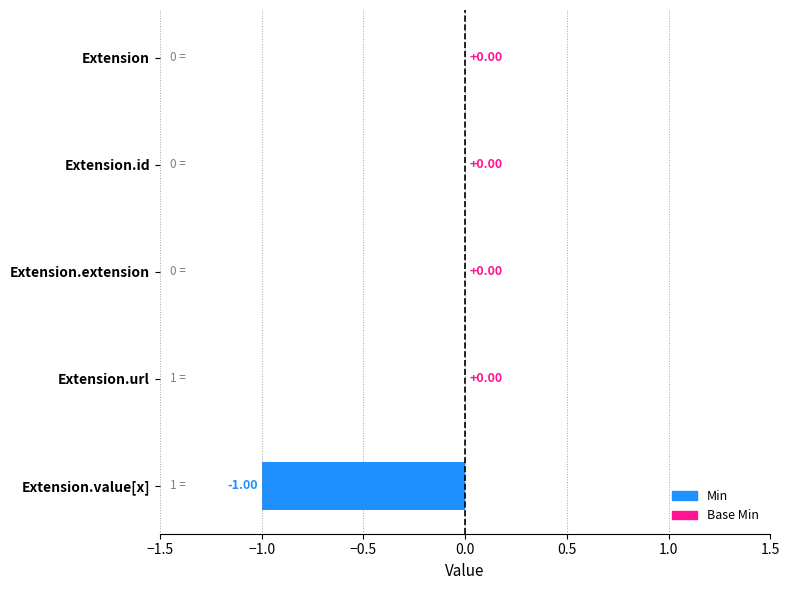

At which category is the sum across all series the highest?

Extension.url